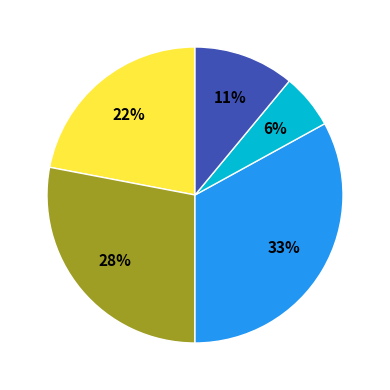

Is there a majority slice in this chart?

No